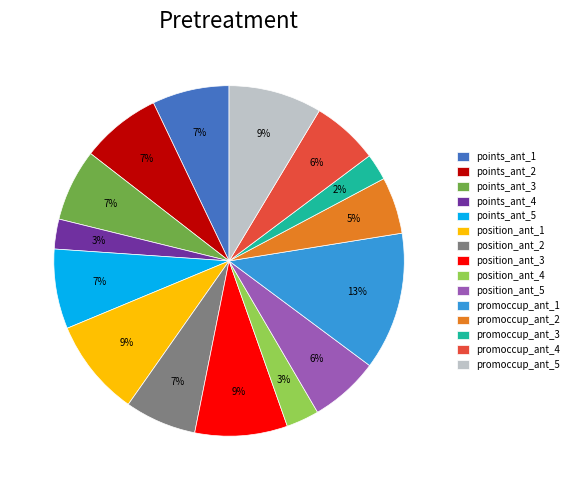

How many segments does this pie chart have?

15